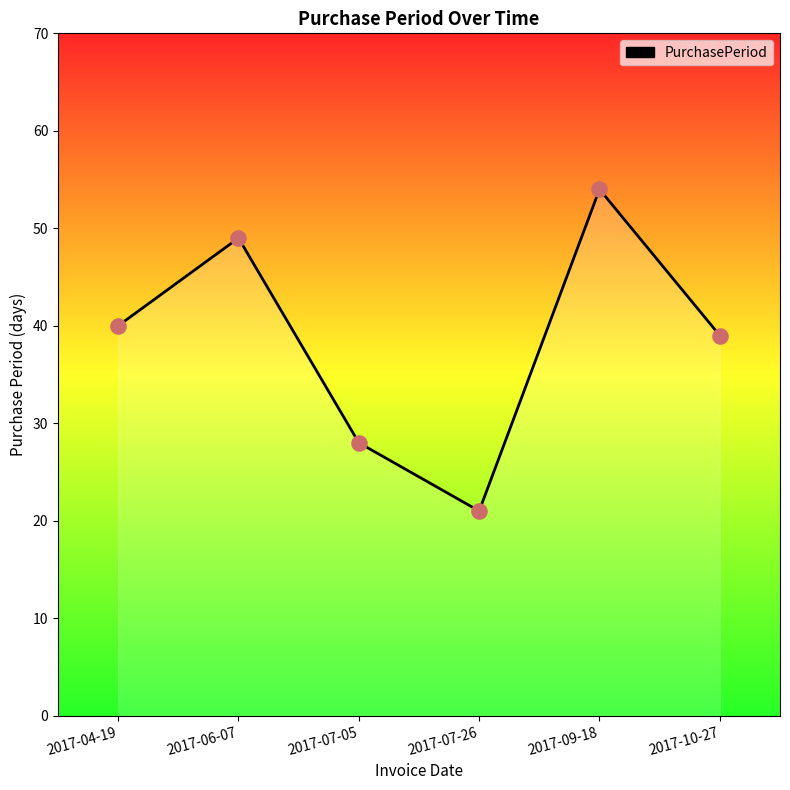

Between 2017-07-26 and 2017-06-07, which is larger?

2017-06-07